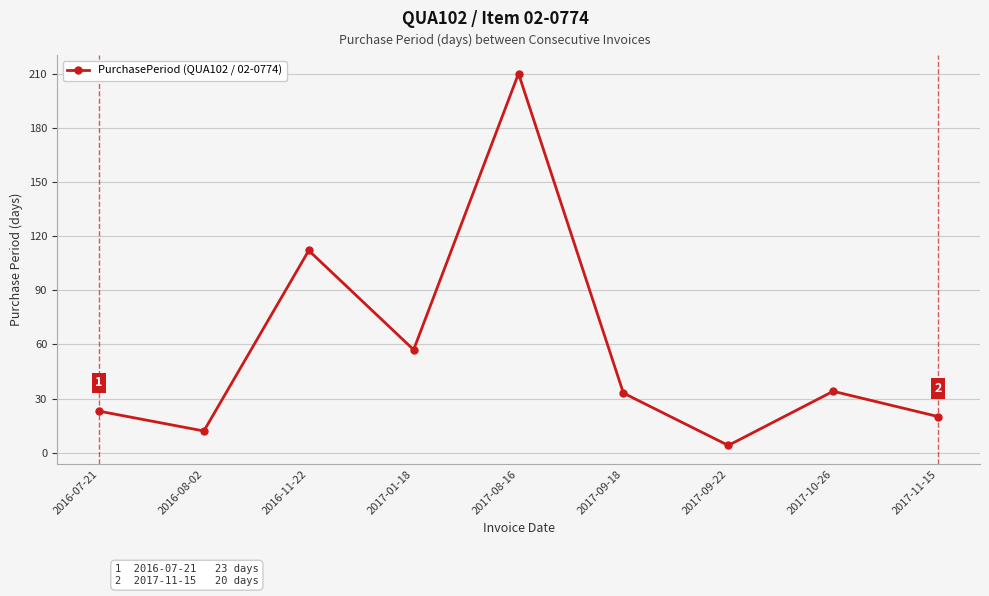

Reading left to right, extract all data points from this chart.

2016-07-21=23	2016-08-02=12	2016-11-22=112	2017-01-18=57	2017-08-16=210	2017-09-18=33	2017-09-22=4	2017-10-26=34	2017-11-15=20